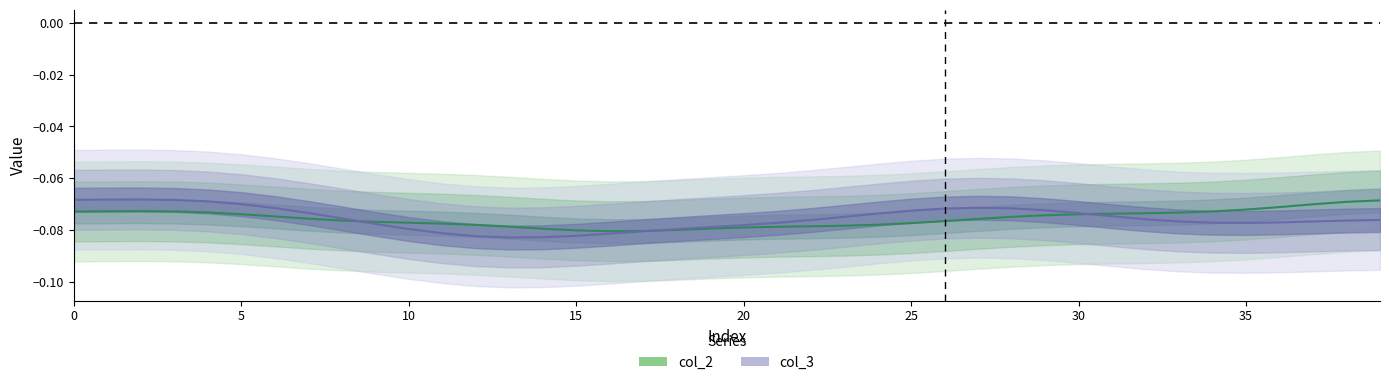

Reading left to right, extract all data points from this chart.

col_2: -0.1	-0.1	-0.1	-0.1	-0.1	-0.1	-0.1	-0.1	-0.1	-0.1	-0.1	-0.1	-0.1	-0.1	-0.1	-0.1	-0.1	-0.1	-0.1	-0.1	-0.1	-0.1	-0.1	-0.1	-0.1	-0.1	-0.1	-0.1	-0.1	-0.1	-0.1	-0.1	-0.1	-0.1	-0.1	-0.1	-0.1	-0.1	-0.1	-0.1
col_3: -0.1	-0.1	-0.1	-0.1	-0.1	-0.1	-0.1	-0.1	-0.1	-0.1	-0.1	-0.1	-0.1	-0.1	-0.1	-0.1	-0.1	-0.1	-0.1	-0.1	-0.1	-0.1	-0.1	-0.1	-0.1	-0.1	-0.1	-0.1	-0.1	-0.1	-0.1	-0.1	-0.1	-0.1	-0.1	-0.1	-0.1	-0.1	-0.1	-0.1